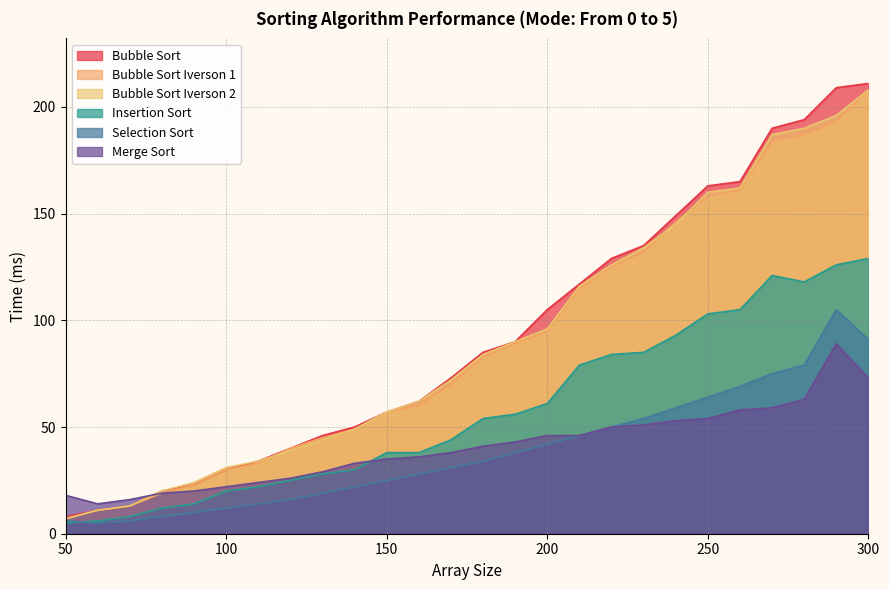

Reading left to right, extract all data points from this chart.

Bubble Sort: 8	11	13	20	23	30	34	40	46	50	57	62	73	85	90	105	117	129	135	149	163	165	190	194	209	211
Bubble Sort Iverson 1: 7	11	13	19	23	30	33	40	45	49	57	60	70	83	89	95	115	125	132	146	158	161	184	187	193	208
Bubble Sort Iverson 2: 7	11	13	20	24	31	34	39	44	49	57	62	72	84	90	96	116	126	134	145	160	162	187	190	196	208
Insertion Sort: 5	6	8	12	14	20	22	25	28	30	38	38	44	54	56	61	79	84	85	93	103	105	121	118	126	129
Selection Sort: 6	5	6	8	10	12	14	16	19	22	25	28	31	34	38	42	46	50	54	59	64	69	75	79	105	91
Merge Sort: 18	14	16	19	20	22	24	26	29	33	35	36	38	41	43	46	46	50	51	53	54	58	59	63	89	73